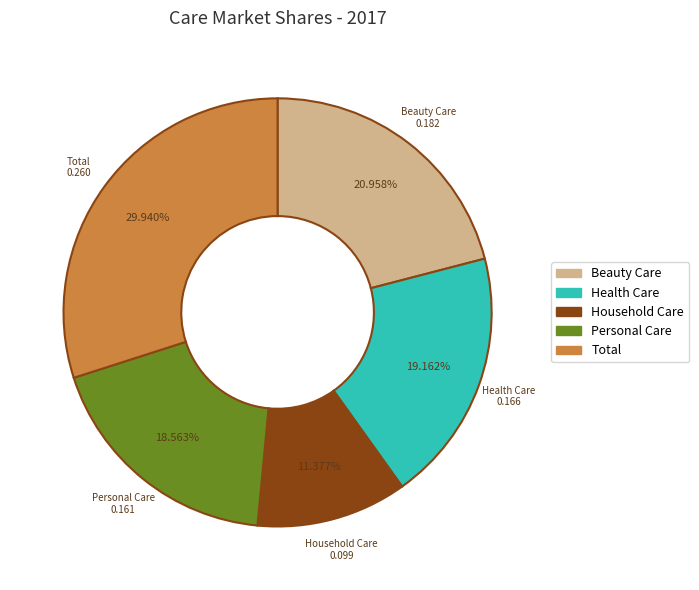

Combined, what portion of the pie is Household Care and Total?

41.3%